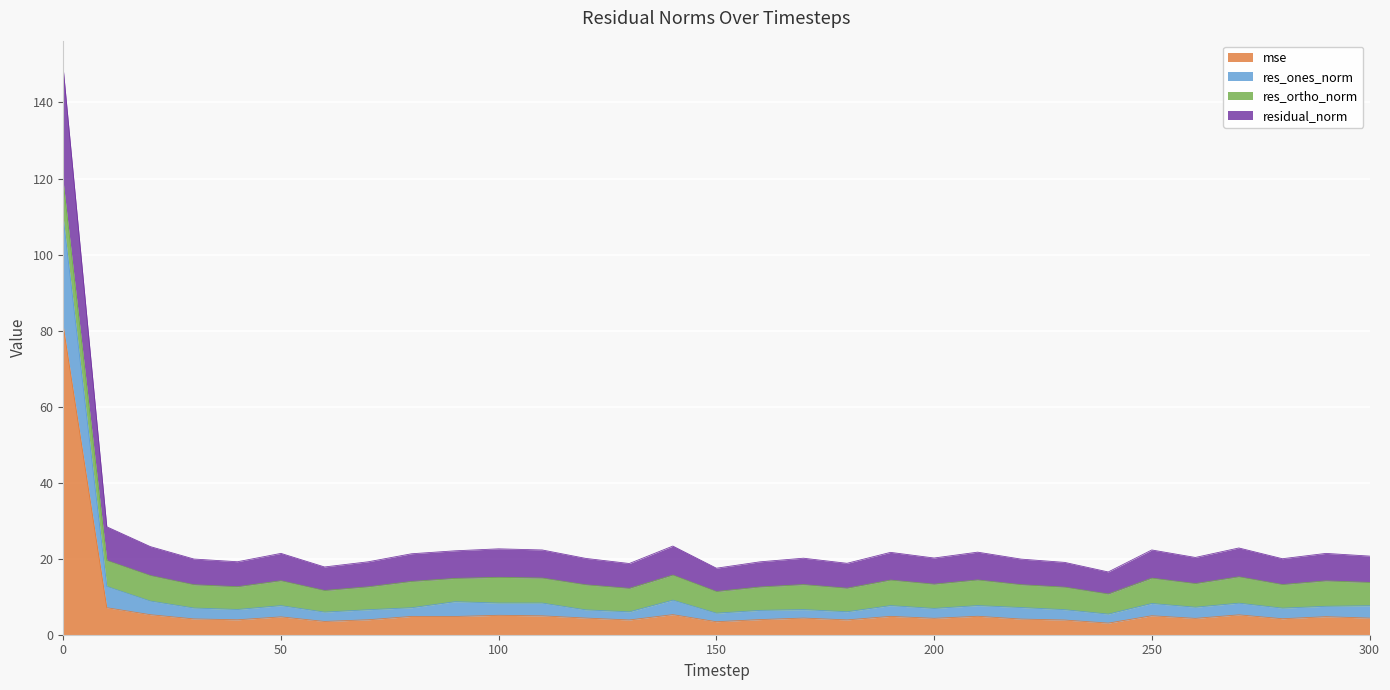

Rank the categories by residual_norm value from lowest to highest.

240, 150, 60, 130, 180, 230, 160, 70, 40, 220, 30, 280, 120, 170, 200, 260, 300, 80, 50, 290, 190, 210, 90, 250, 110, 100, 270, 20, 140, 10, 0